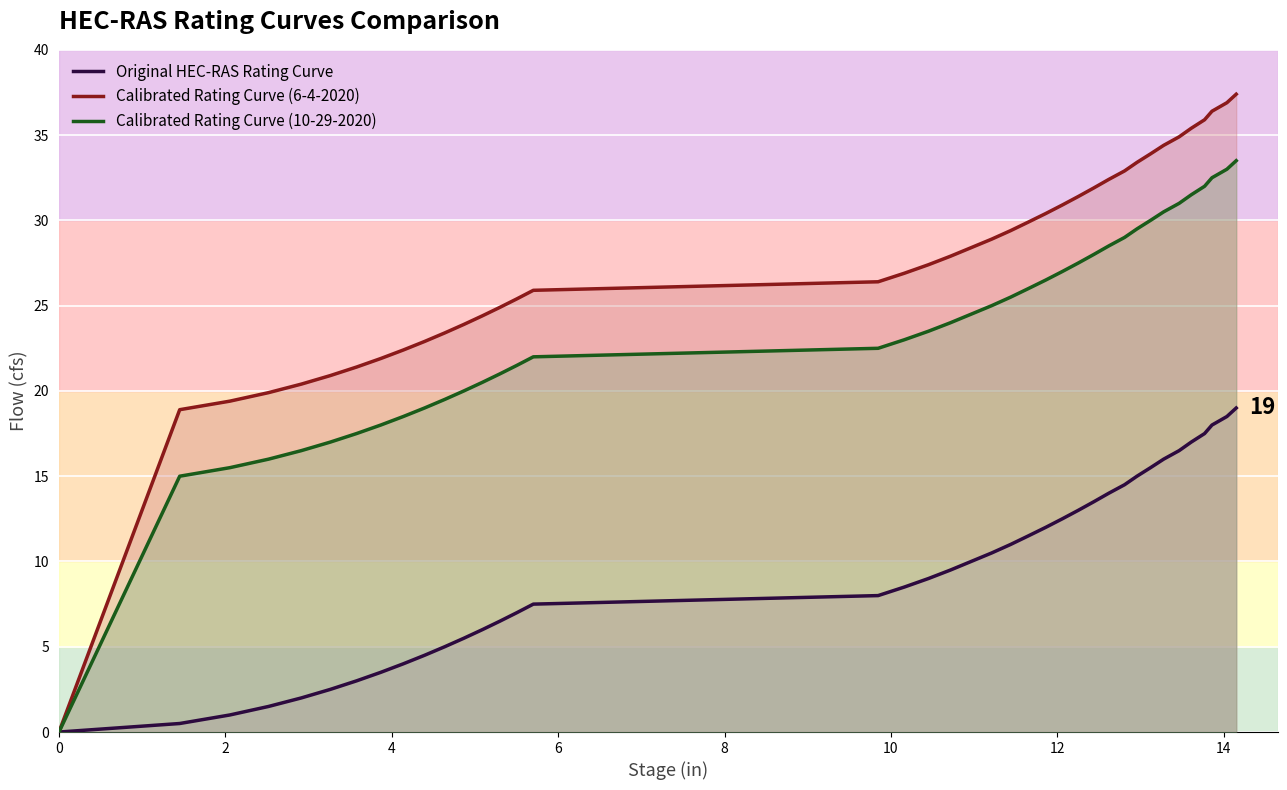

Which series has the largest total across all categories?

Calibrated Rating Curve (6-4-2020)